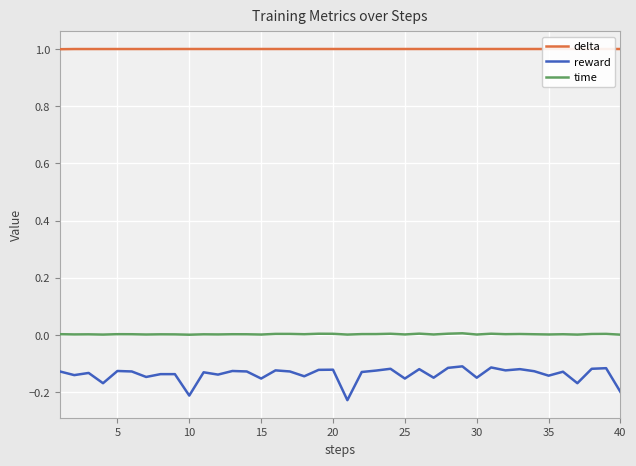

What are all the series names shown in the legend?

delta, reward, time